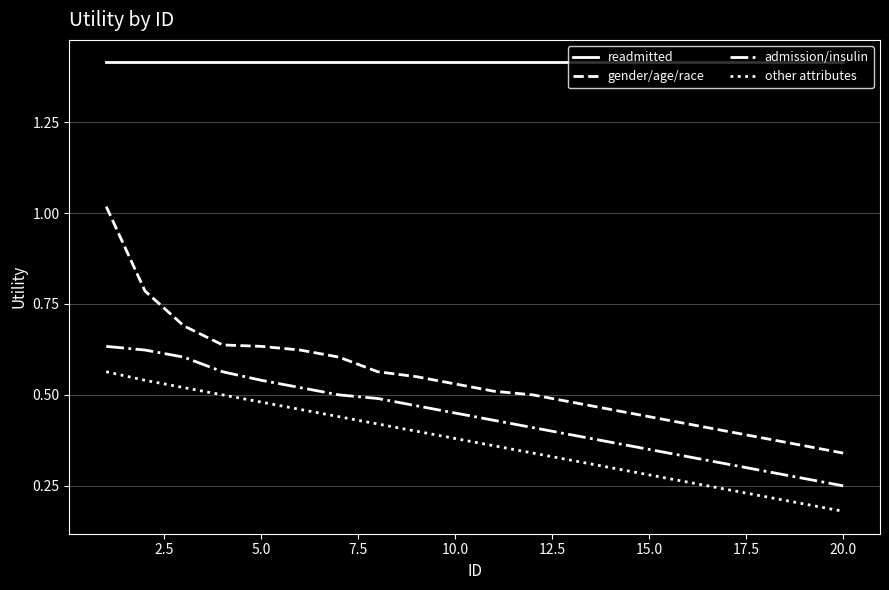

Does the chart display data point markers on the line(s)?

No